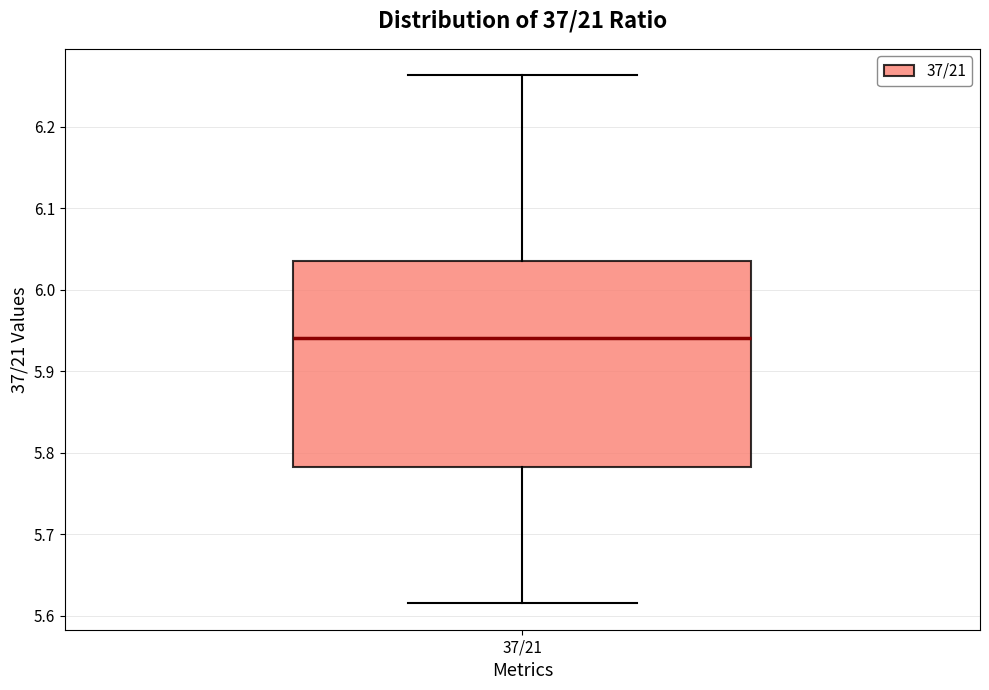

Where does the median line of the box for 37/21 sit on the y-axis? The values are not printed on the chart, so give them approximately, as read against the axis.

5.94